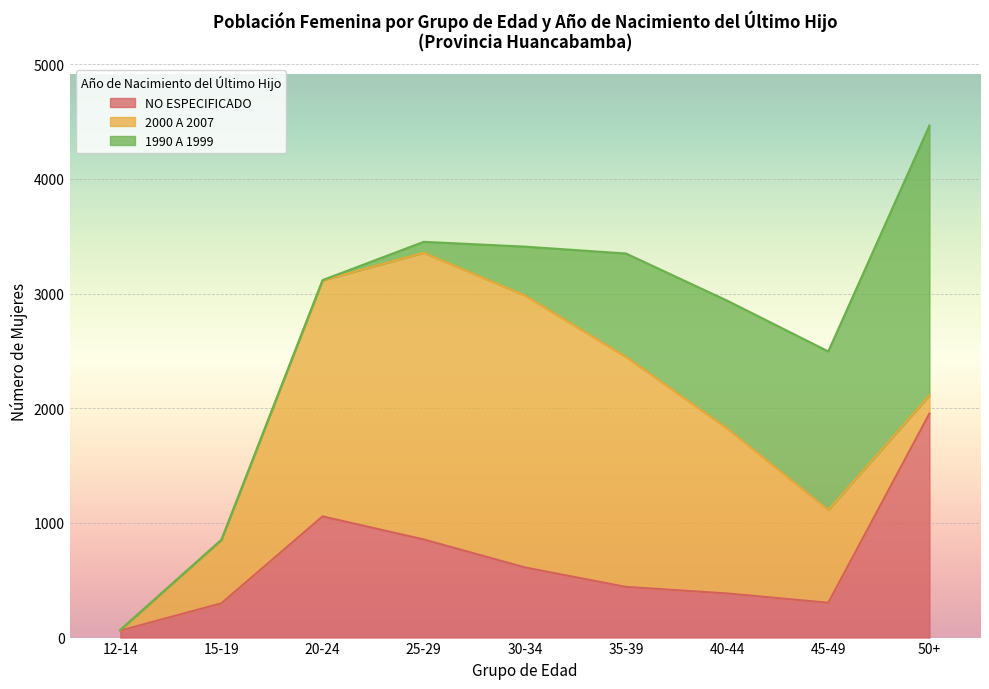

What is the label of the 8th point from the right?

15-19